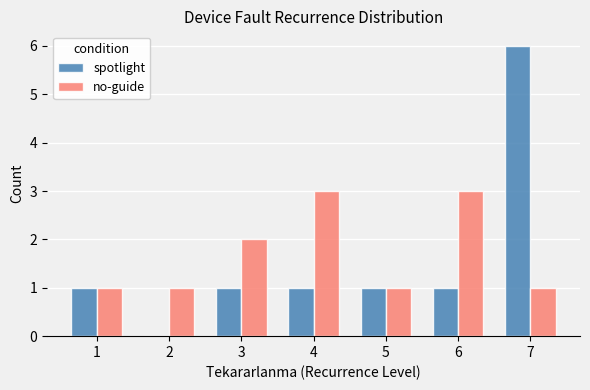

Is the value of no-guide at 3 greater than the value of spotlight at 7?

No